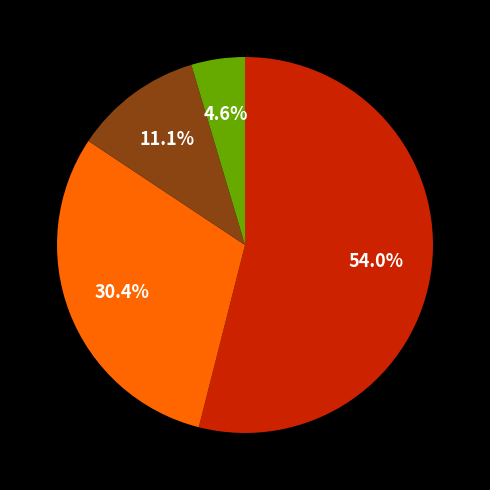

Does any single category account for the majority?

Yes